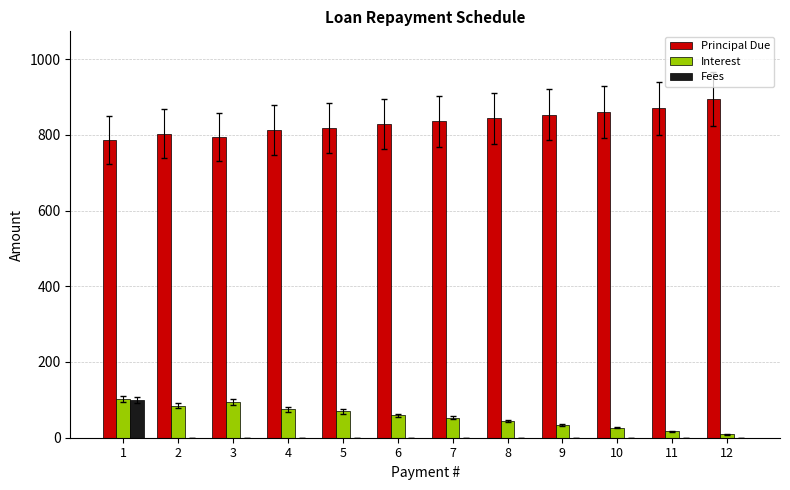

The value of Principal Due at 3 is 379.1. True or false?

False